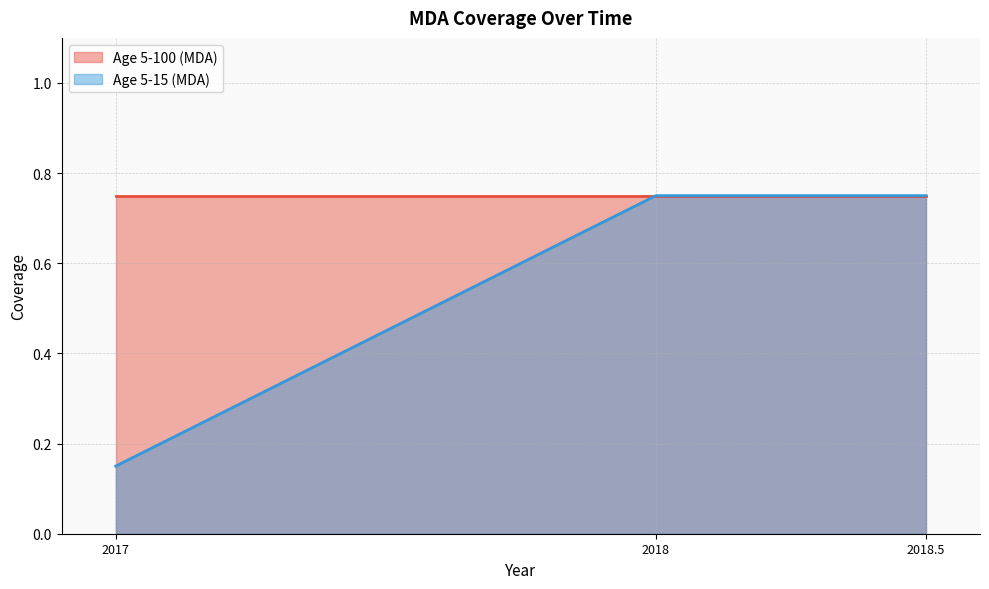

The chart shows a value of 0.1 at 2017. True or false?

True